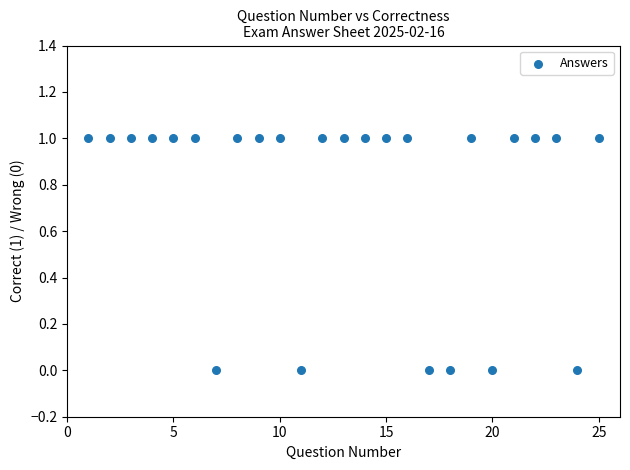

List the coordinates of all points as (X, Y) pairs, reading left to right.

(1, 1)  (2, 1)  (3, 1)  (4, 1)  (5, 1)  (6, 1)  (7, 0)  (8, 1)  (9, 1)  (10, 1)  (11, 0)  (12, 1)  (13, 1)  (14, 1)  (15, 1)  (16, 1)  (17, 0)  (18, 0)  (19, 1)  (20, 0)  (21, 1)  (22, 1)  (23, 1)  (24, 0)  (25, 1)